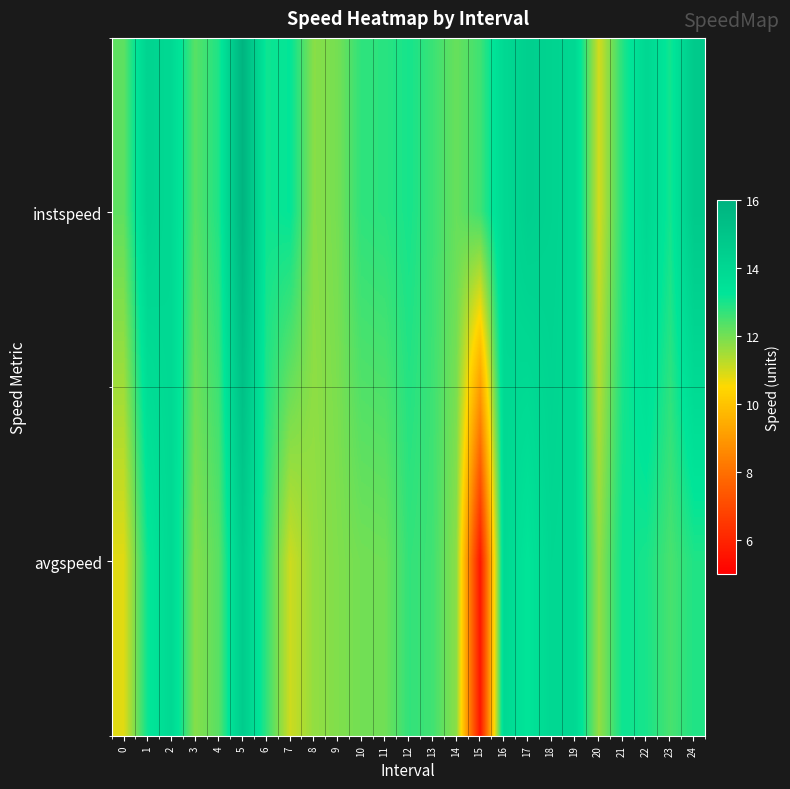

Which series has the largest range (max minus min)?

avgspeed